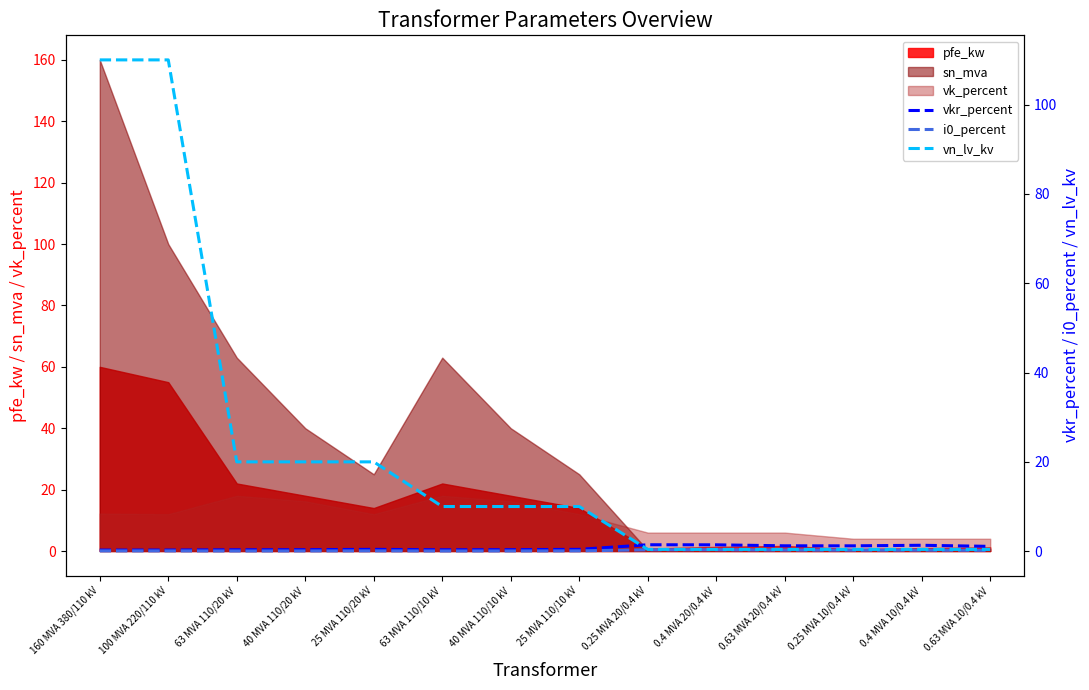

The pfe_kw series shows 5.9 at 40 MVA 110/20 kV. True or false?

False